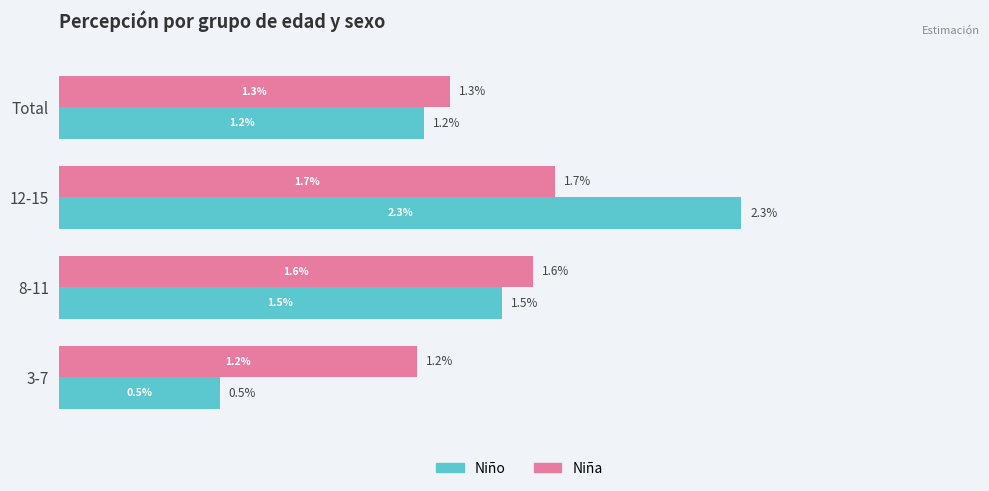

What are all the series names shown in the legend?

Niño, Niña